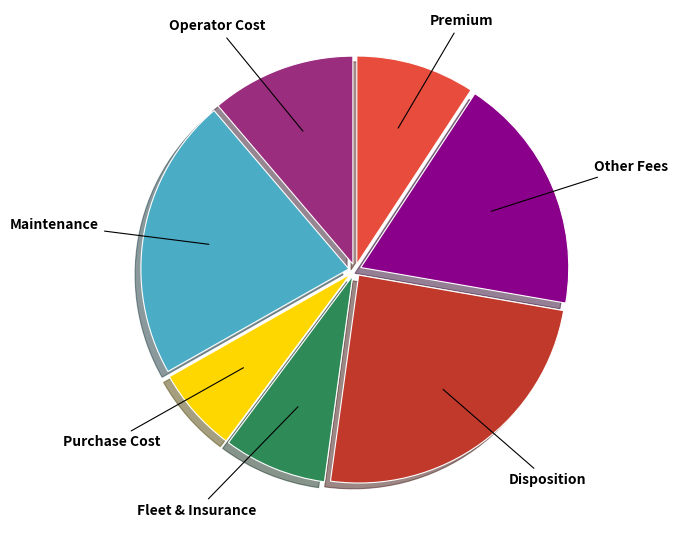

Does any single category account for the majority?

No